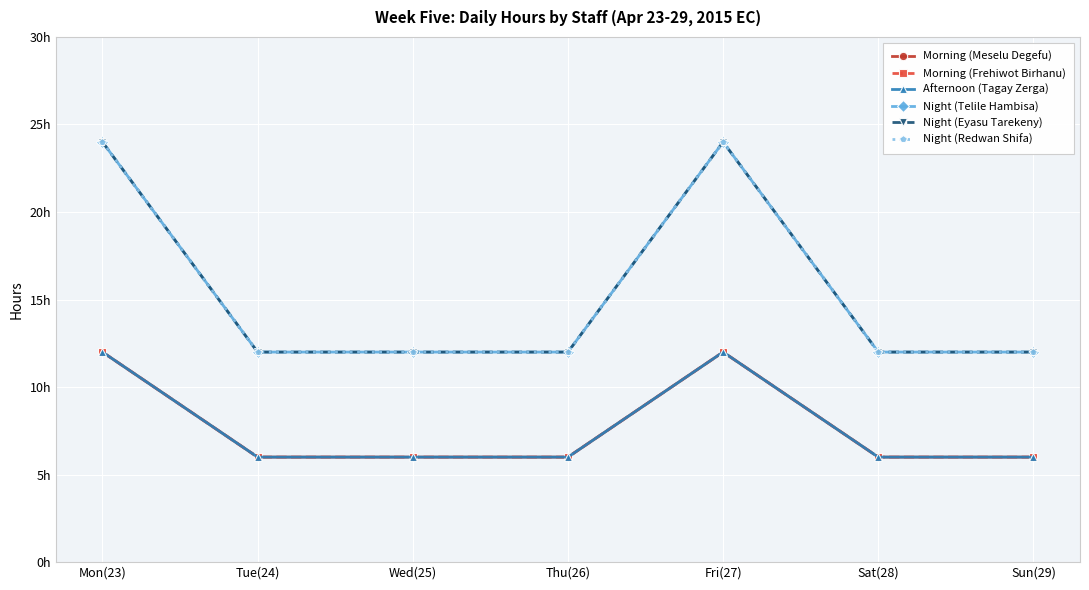

Is this an area chart (filled region under the line)?

No